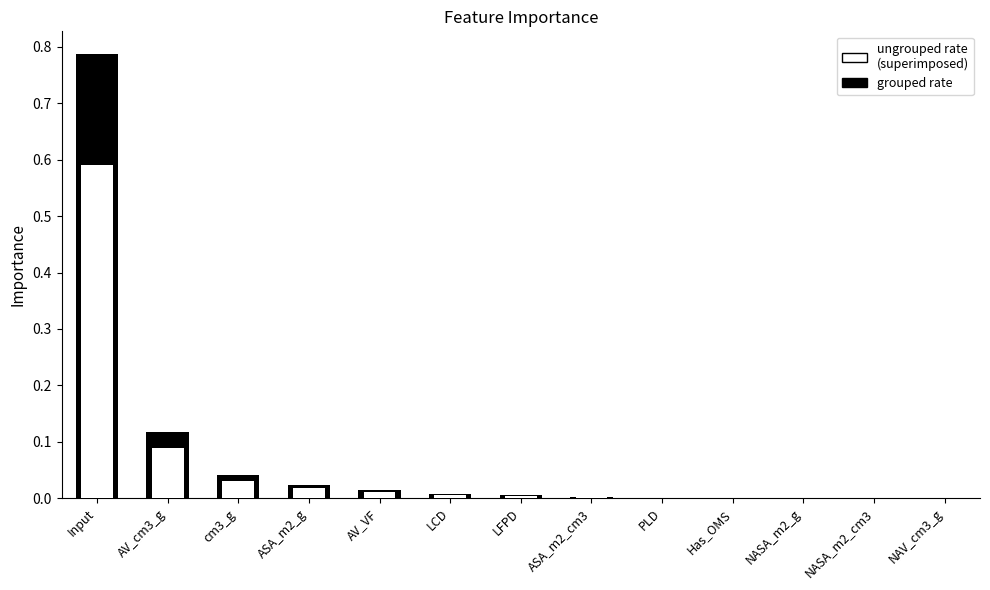

At how many categories does at least one series exceed 0?

13